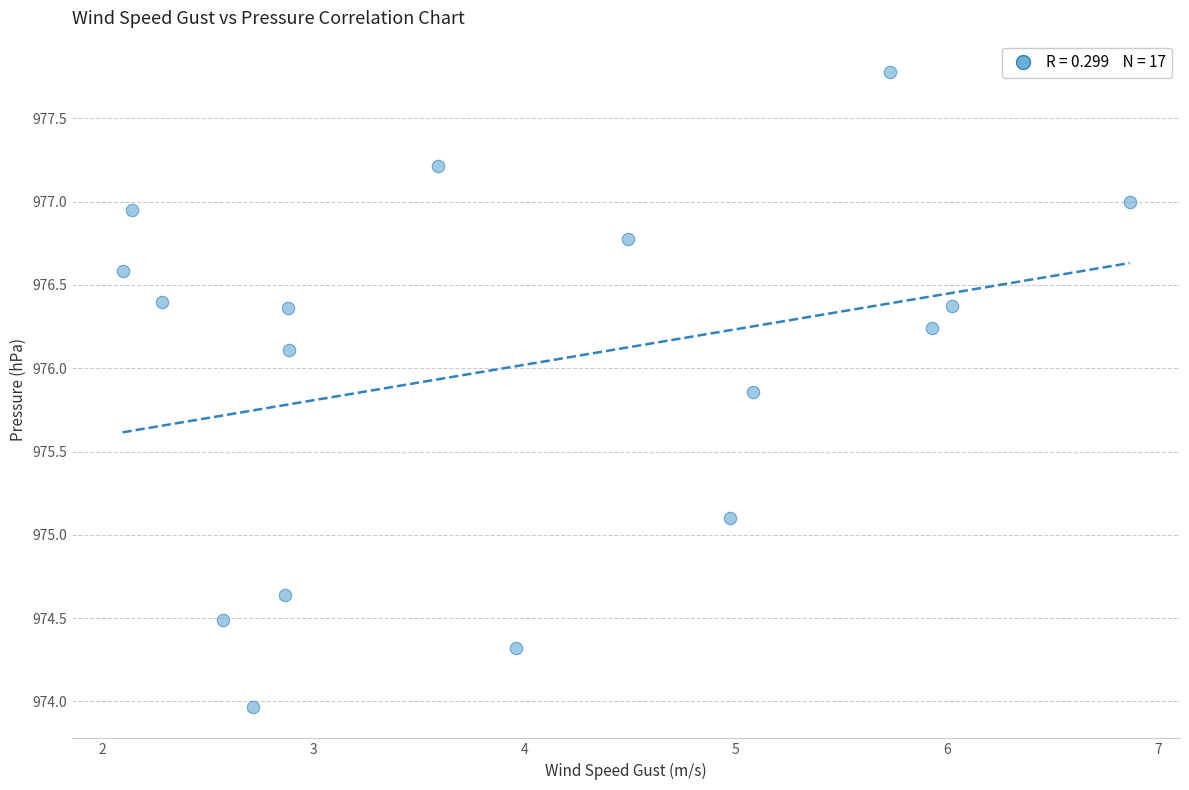

What is the range of Y values (max minus min)?

3.8